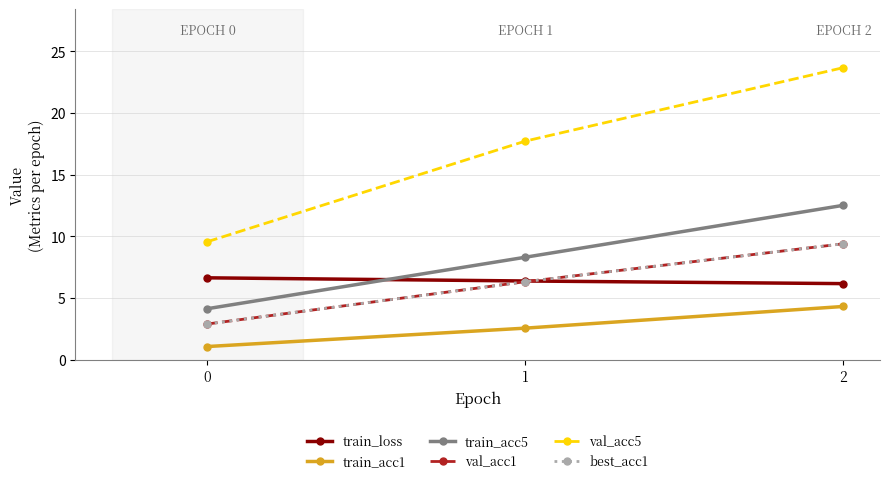

True or false: train_acc5 has a value of 12.5 at 2.

True